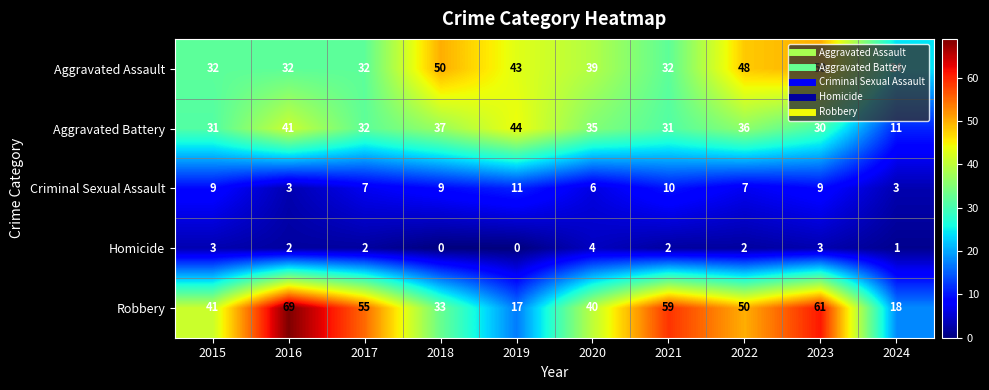

Rank the series by their maximum value, from highest to lowest.

Robbery, Aggravated Assault, Aggravated Battery, Criminal Sexual Assault, Homicide